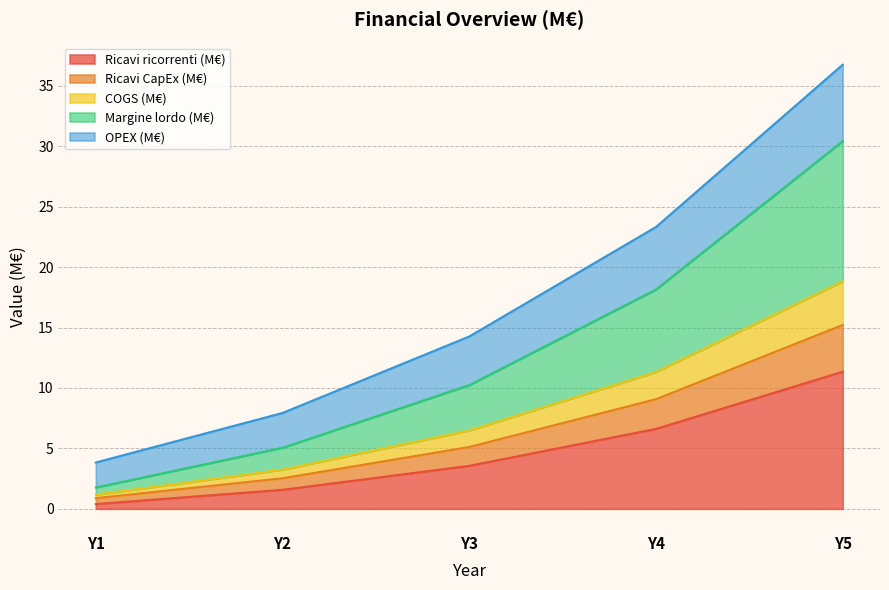

True or false: Margine lordo (M€) and Ricavi CapEx (M€) intersect in this chart.

False